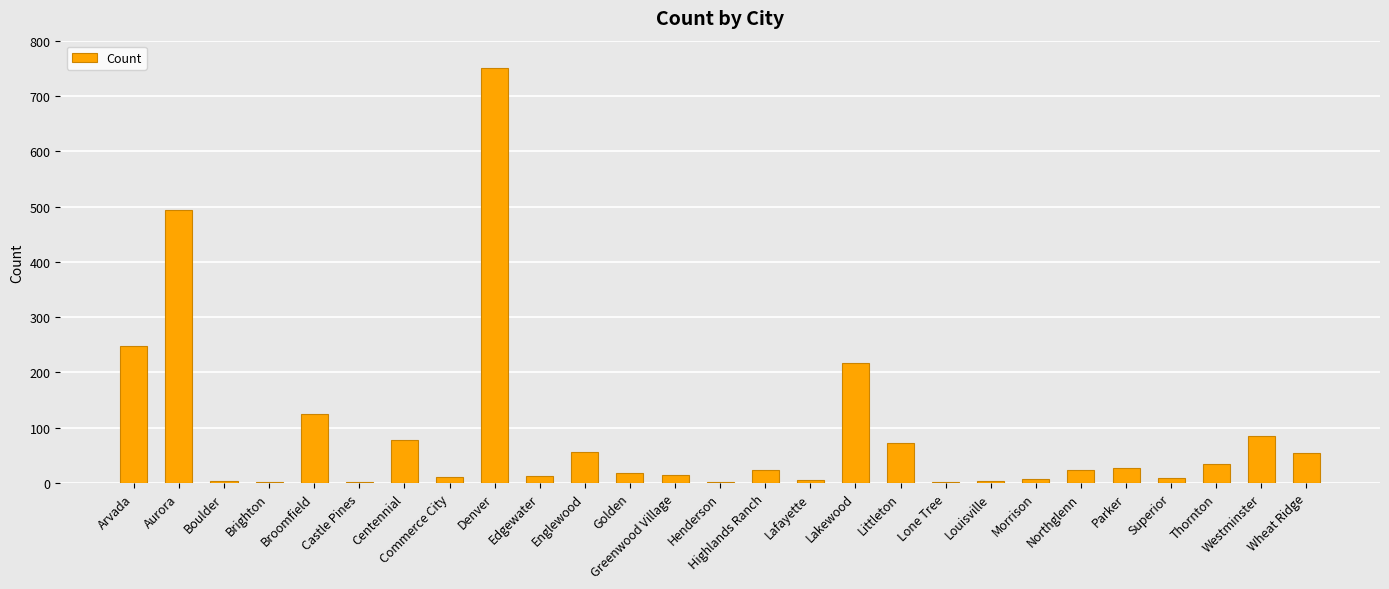

What is the sum of all values?

2375